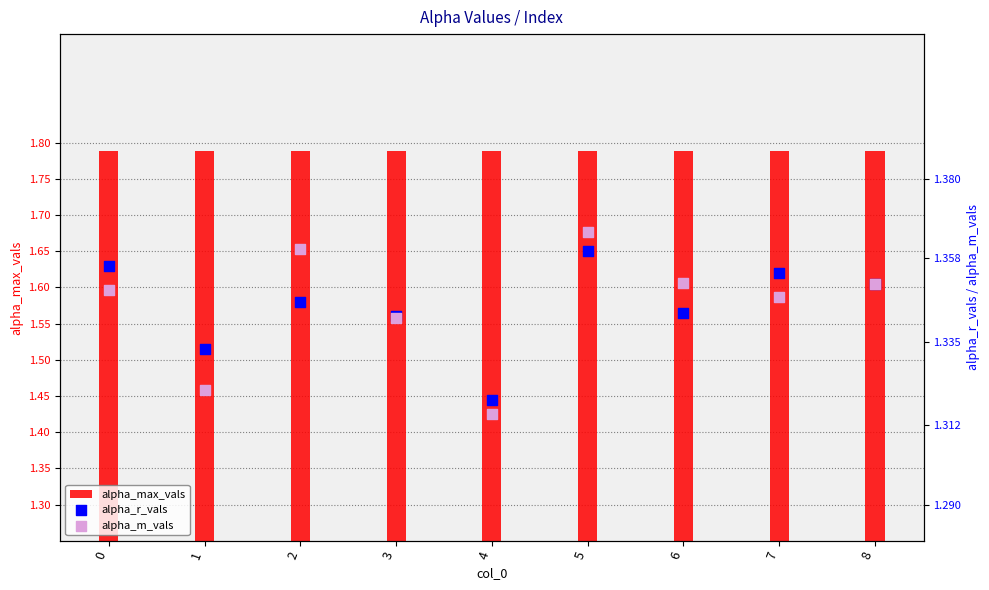

Which series contains the highest Y value?

alpha_max_vals